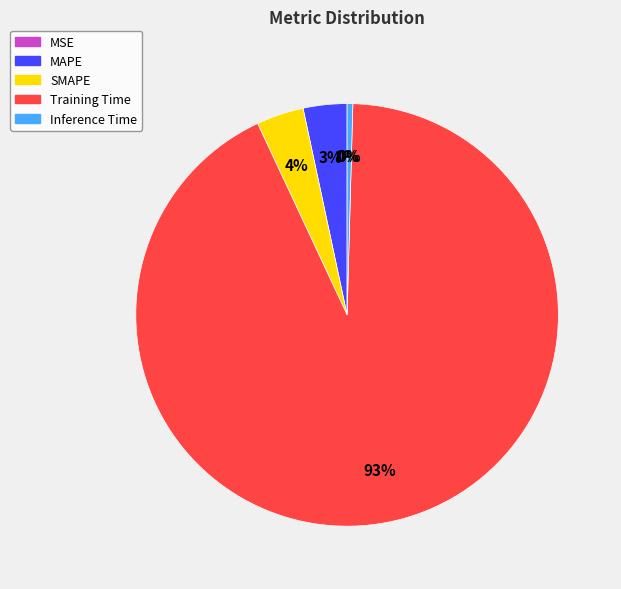

Combined, do Training Time and SMAPE account for over 50%?

Yes